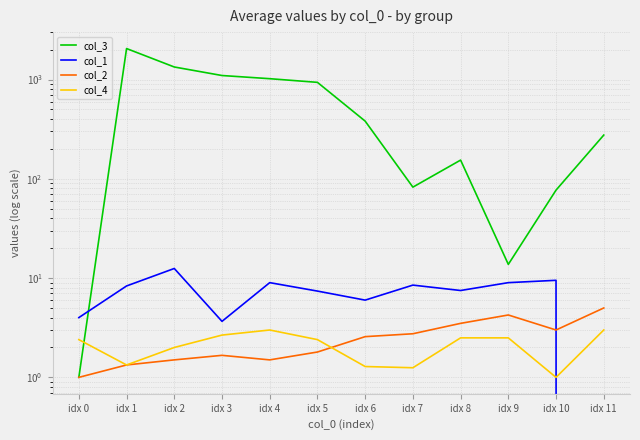

At which category is the sum across all series the highest?

idx 1